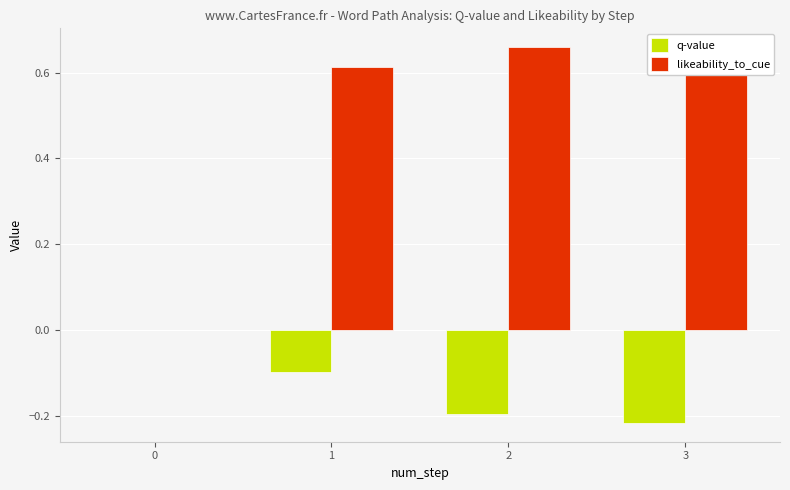

How many positive values does the likeability_to_cue series have?

3